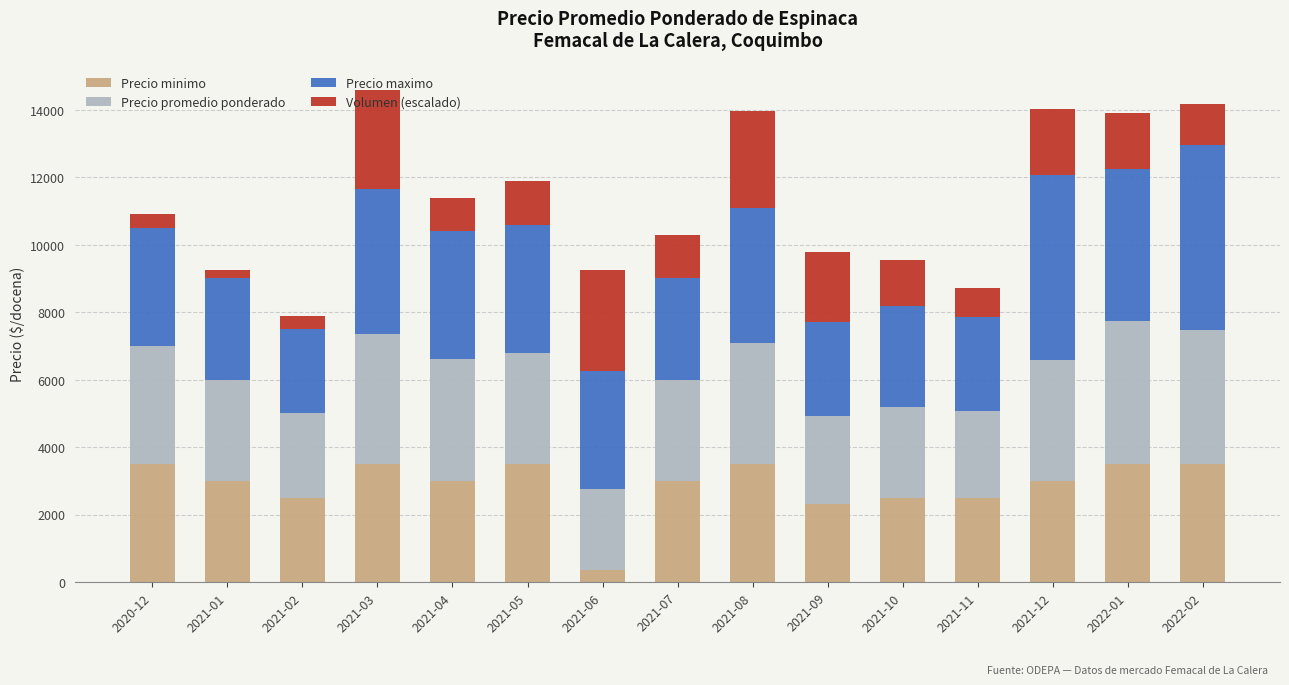

What is the total value across all series at 2021-12?

14010.2